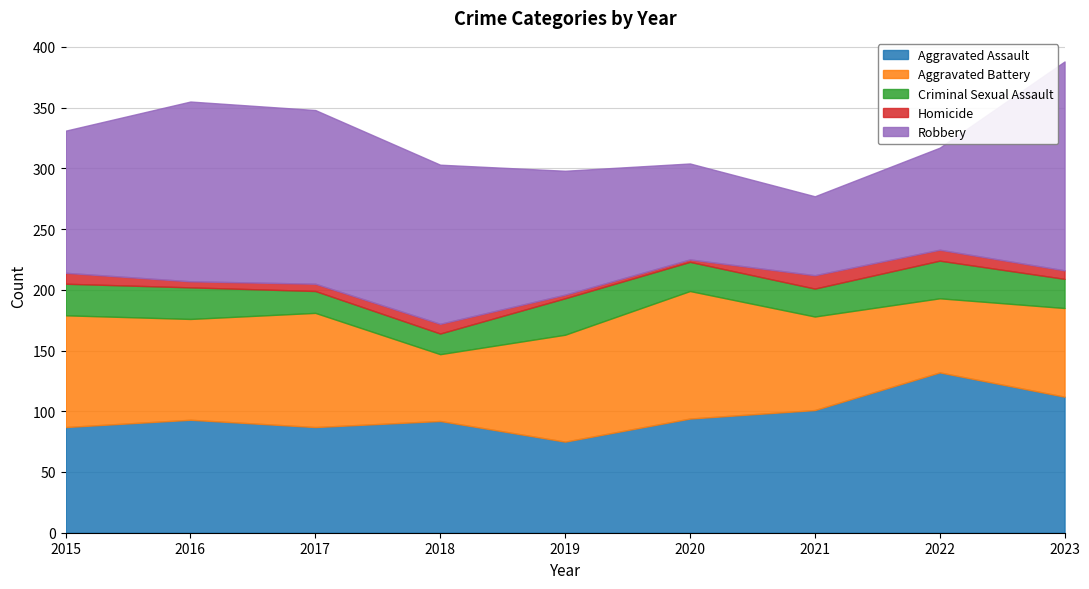

How many interior local valleys does the Robbery series have?

1